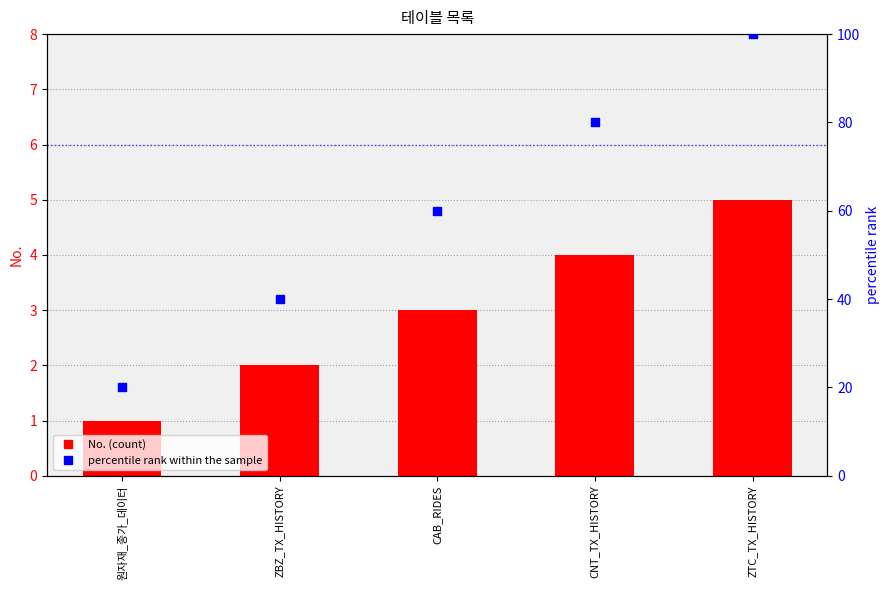

Which series has the largest total across all categories?

percentile rank within the sample